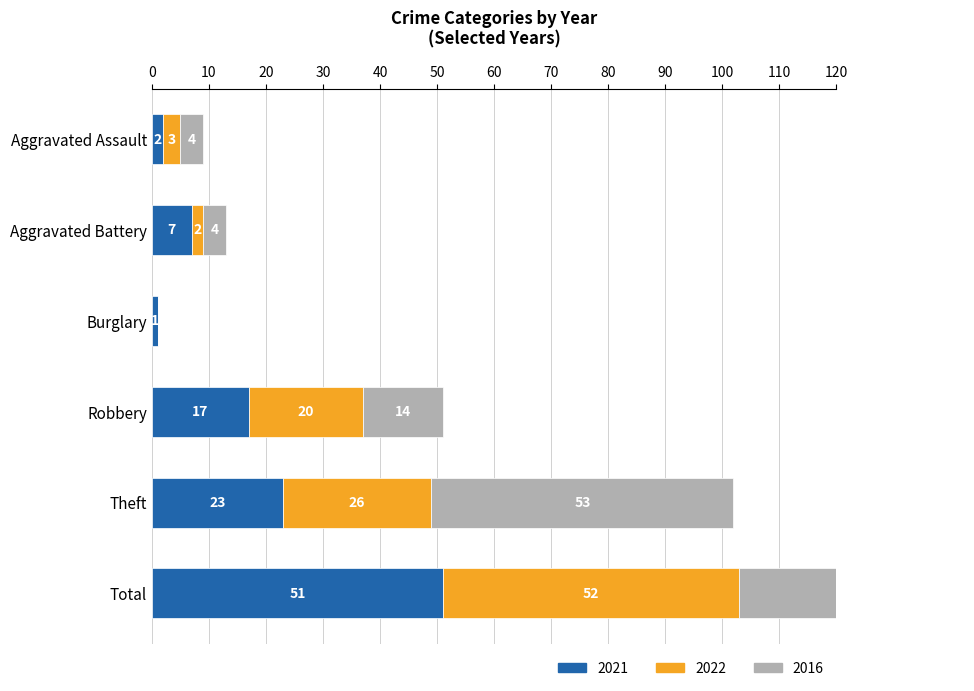

Does the chart contain any negative values?

No